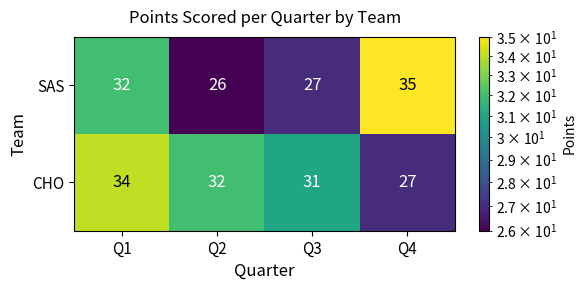

The value of CHO at Q4 is 27. True or false?

True